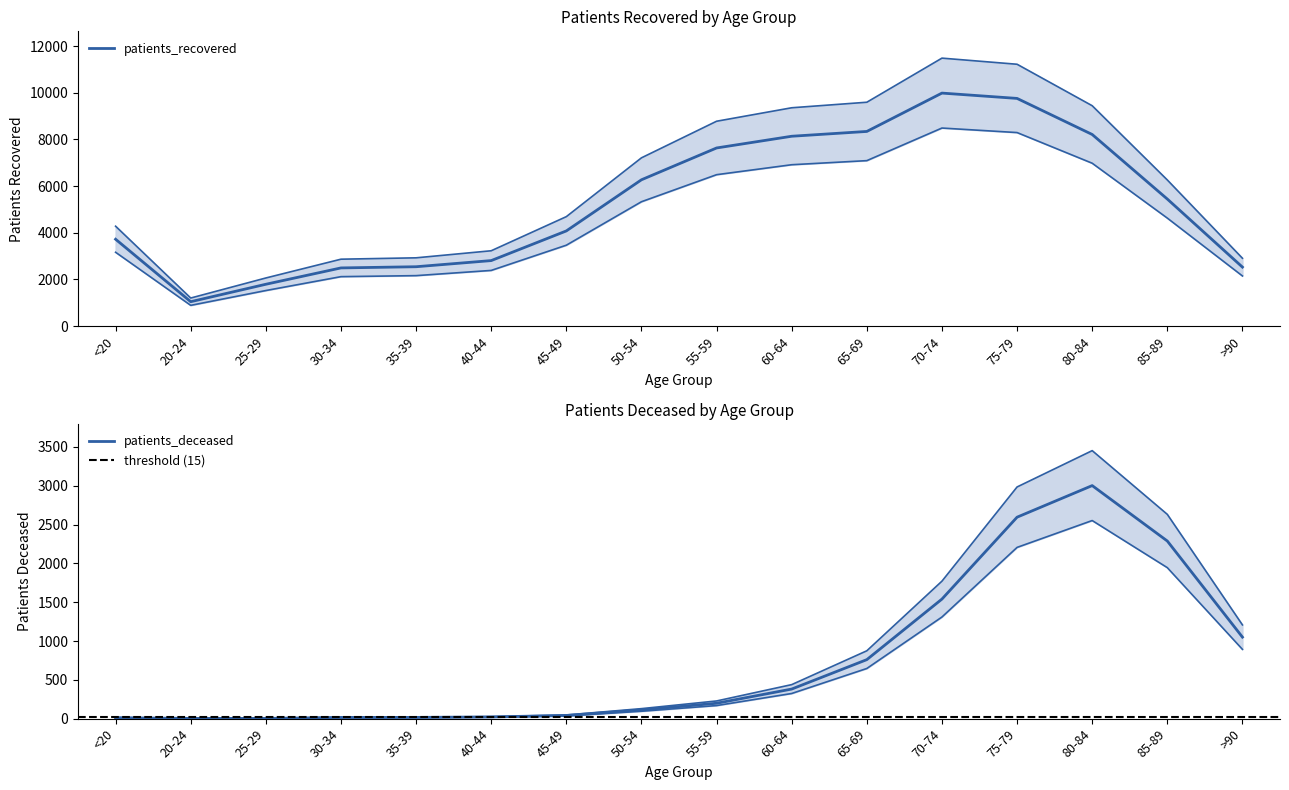

What is the label of the 3rd point from the right?

80-84